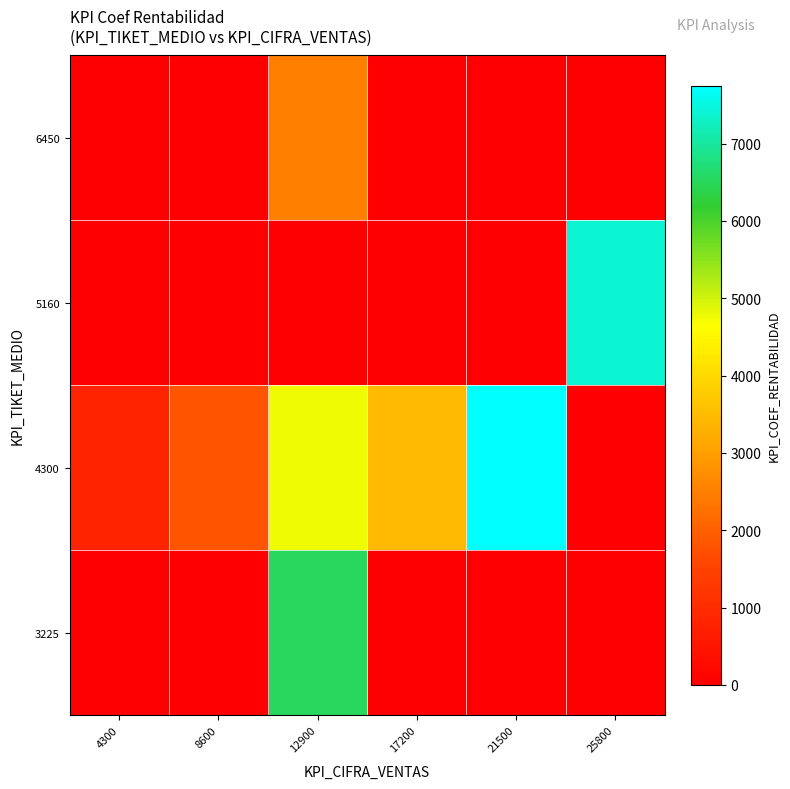

Reading left to right, list all the values displayed in this chart.

3225: 4300=0.0	8600=0.0	12900=6507.0	17200=0.0	21500=0.0	25800=0.0
4300: 4300=846.6	8600=1806.7	12900=4777.0	17200=3471.0	21500=7747.0	25800=0.0
5160: 4300=0.0	8600=0.0	12900=0.0	17200=0.0	21500=0.0	25800=7392.0
6450: 4300=0.0	8600=0.0	12900=2498.5	17200=0.0	21500=0.0	25800=0.0